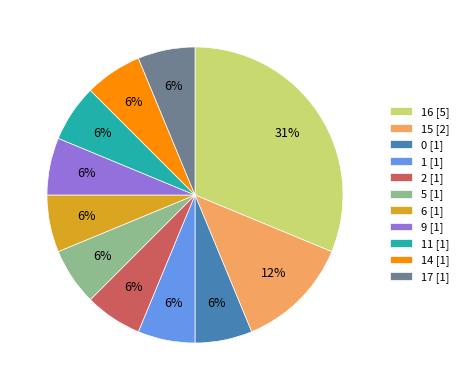

Approximately how many times larger is the value at 11 [1] compared to 17 [1]?

1.0